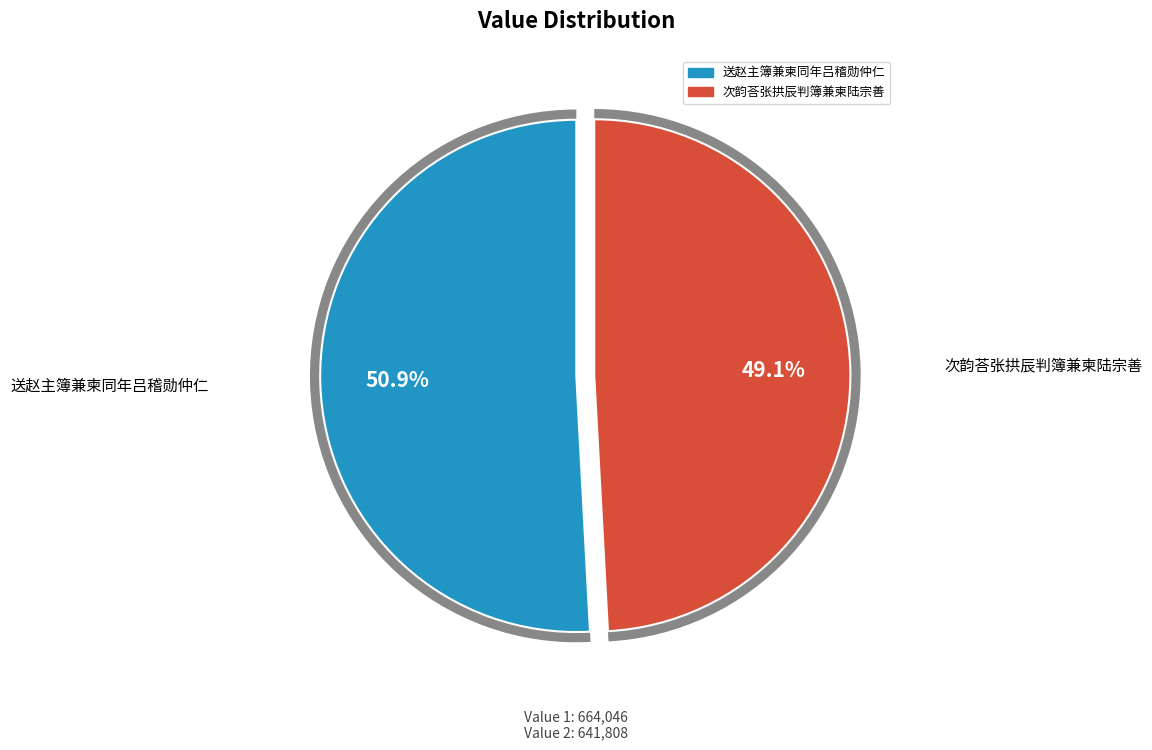

Does 送赵主簿兼柬同年吕稽勋仲仁 account for over 50% of the chart?

Yes